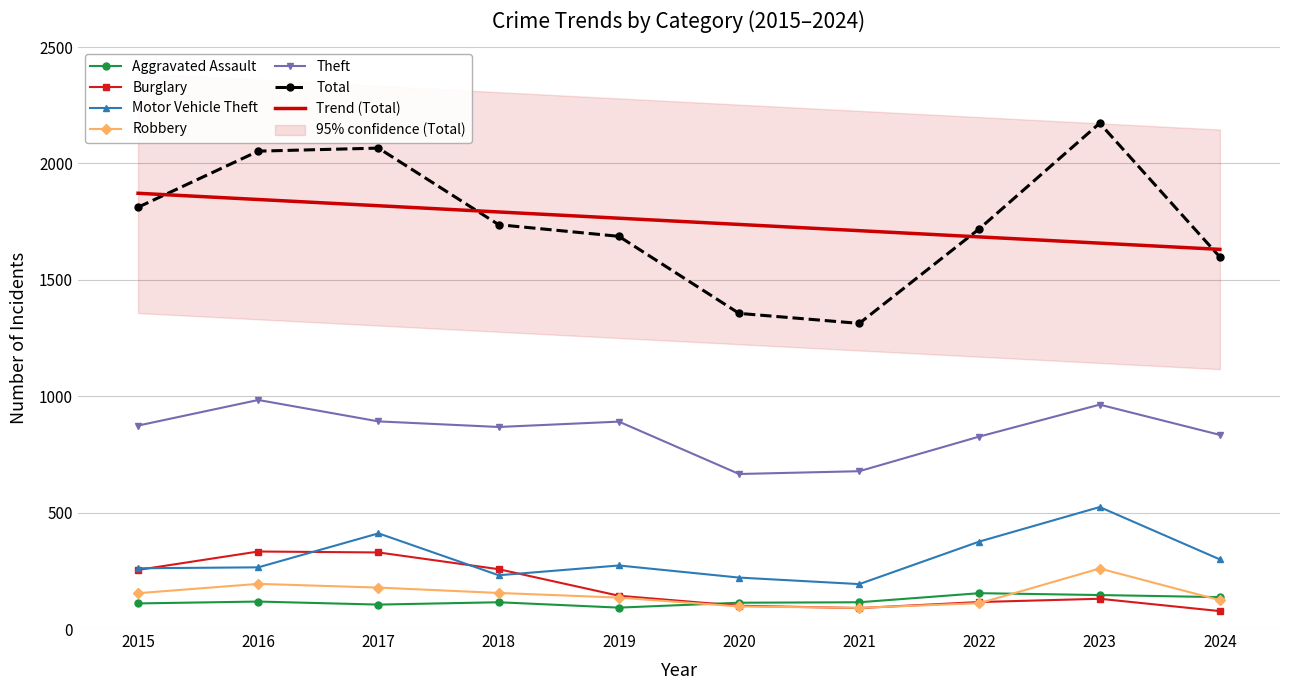

Which series has the largest total across all categories?

Total